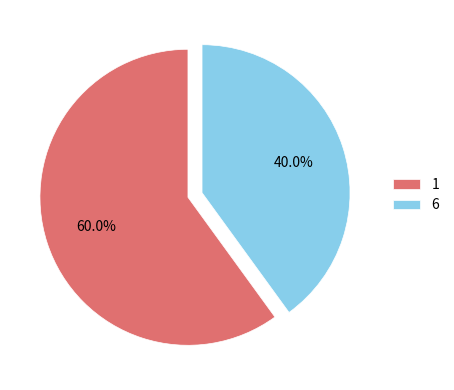

Does 6 represent more than half of the total?

No